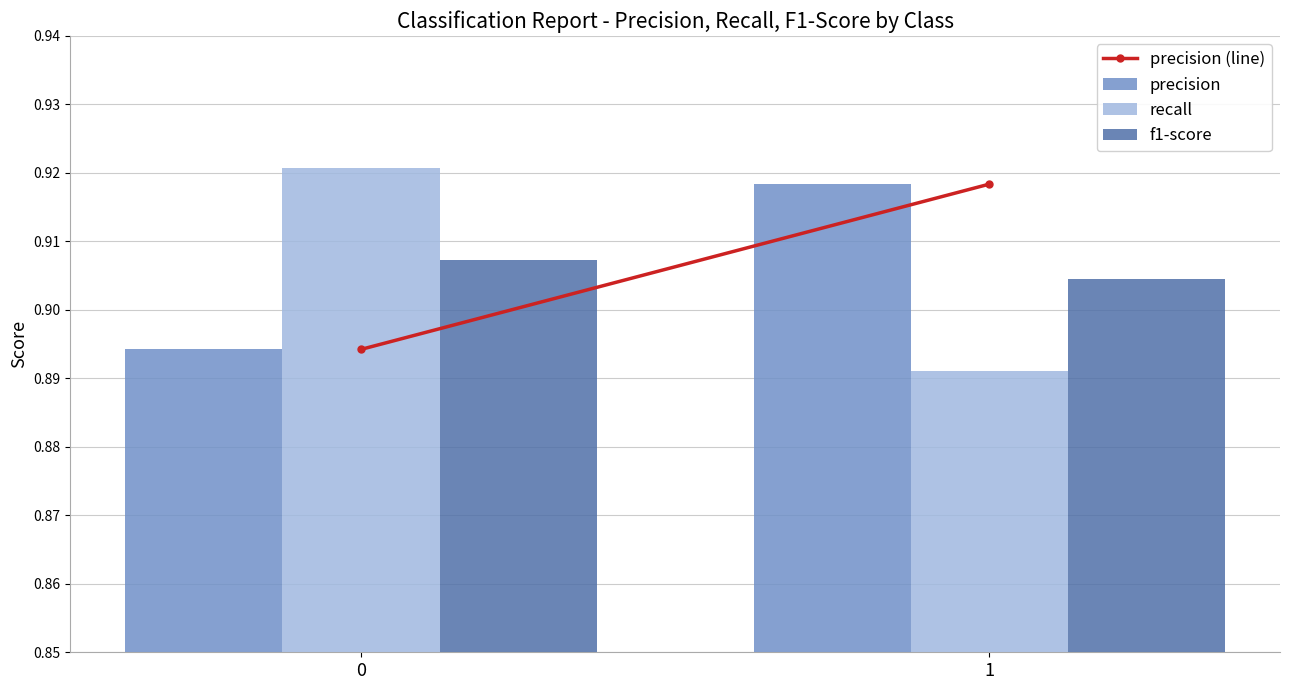

True or false: precision has a value of 1.5 at 0.

False